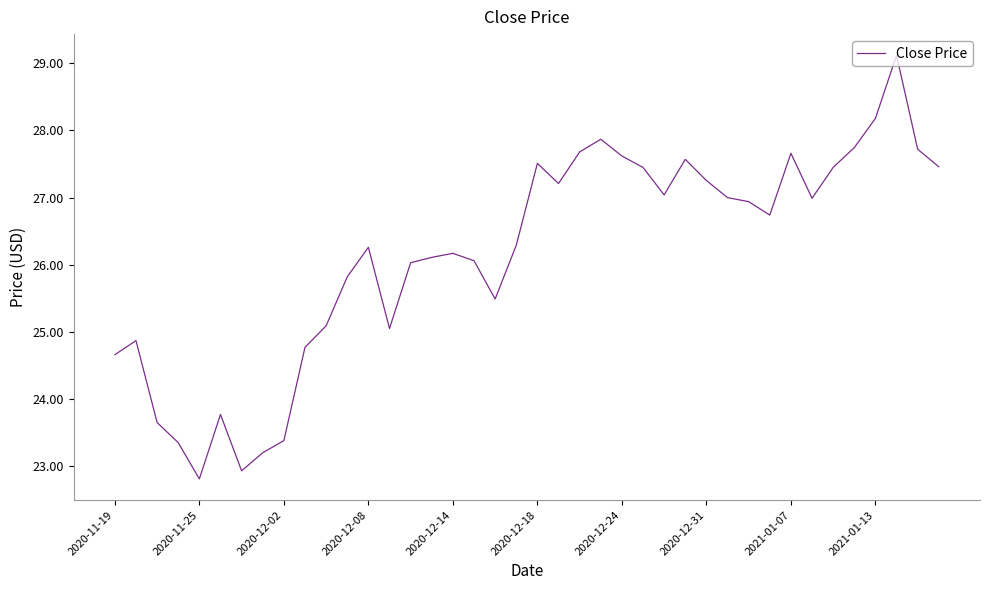

Does the chart have visible grid lines?

No